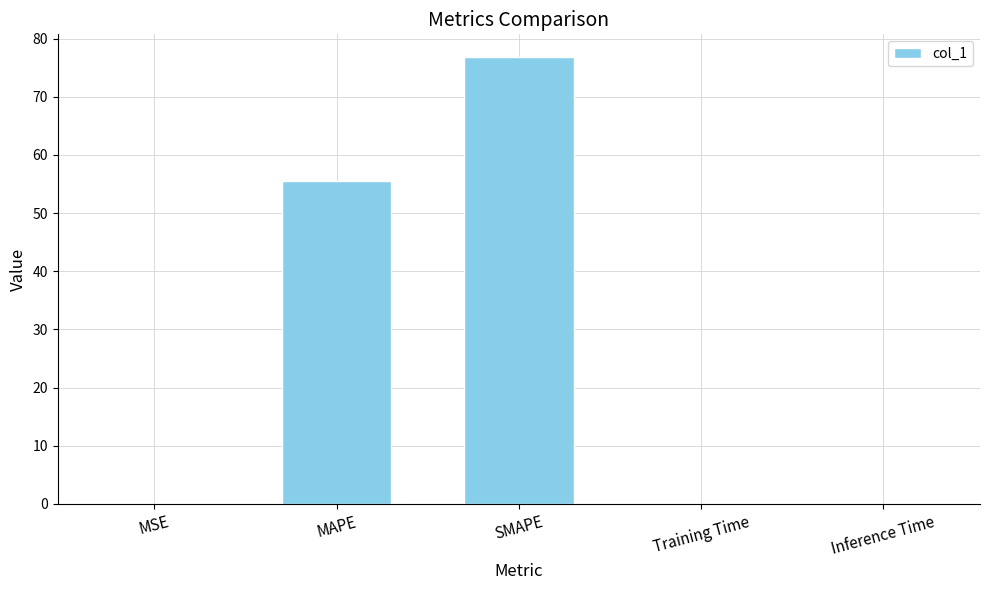

The value at Inference Time is 0.0. True or false?

True